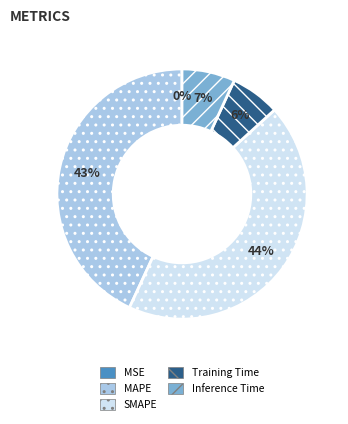

Is there any slice that represents more than half of the pie?

No